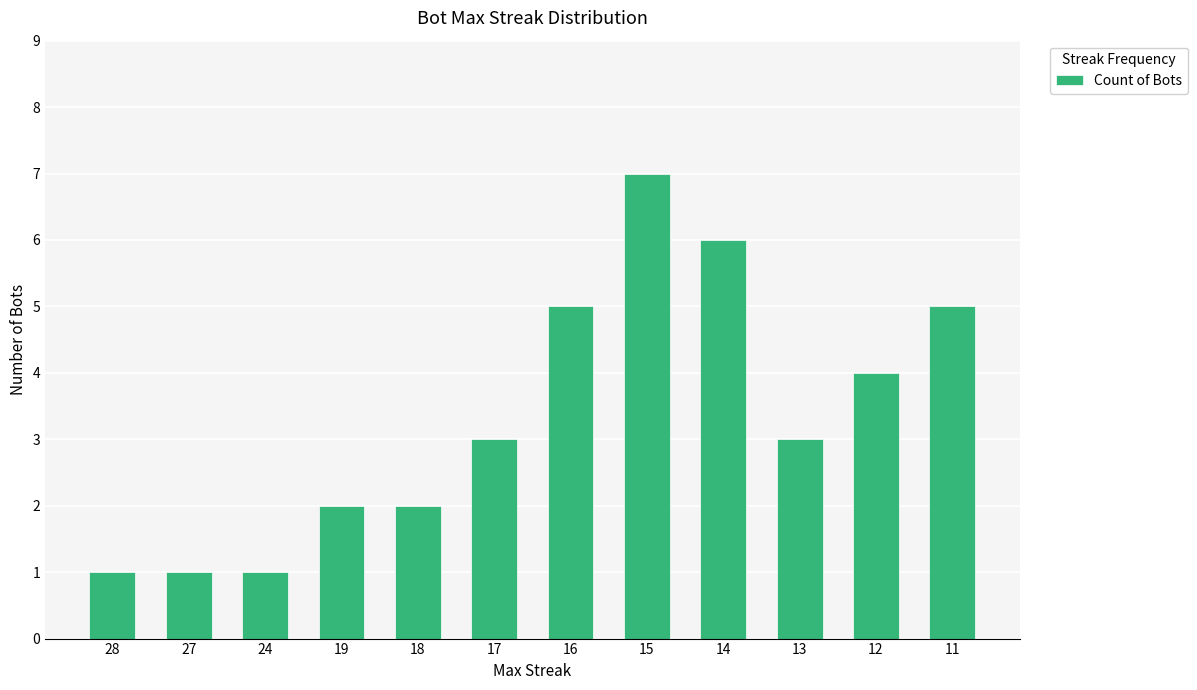

Which label corresponds to the largest value in the chart?

15